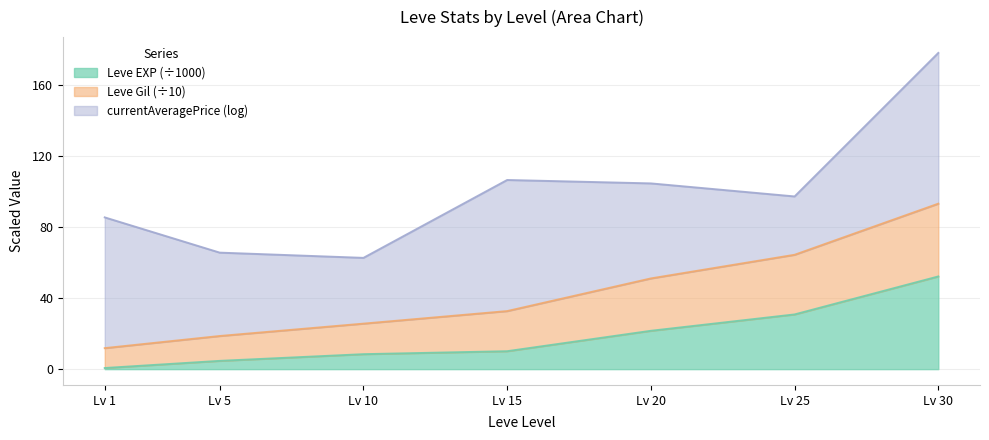

Is it true that Leve EXP (÷1000) equals 19.6 at Lv 25?

False